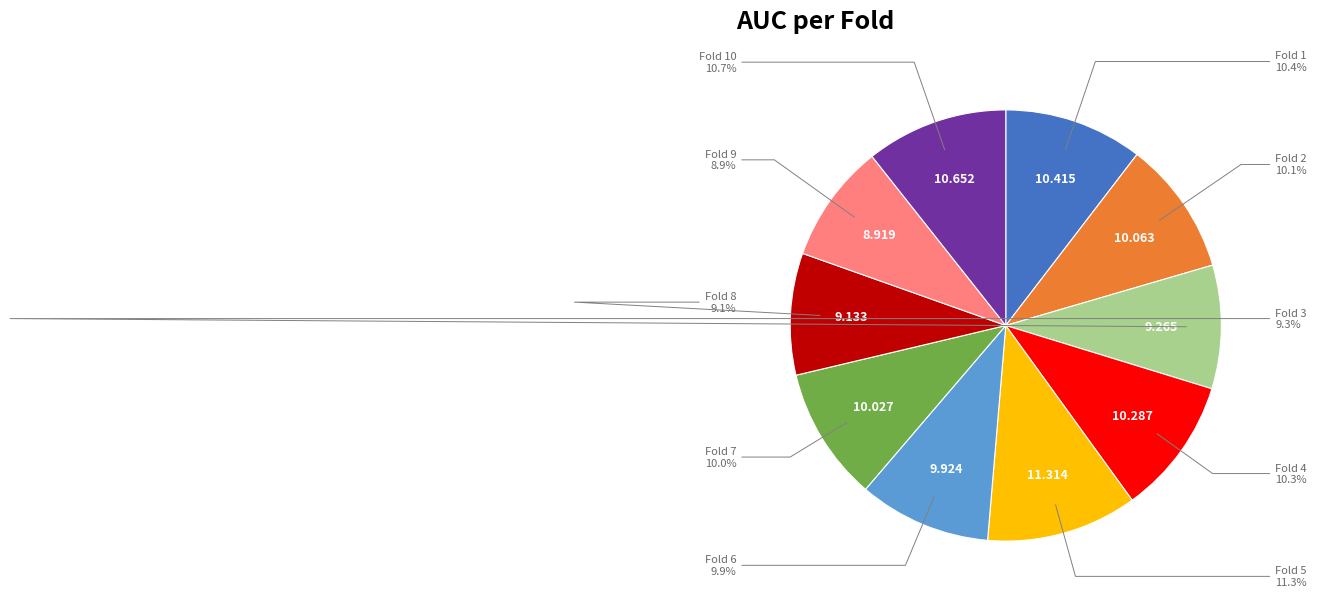

Is there a majority slice in this chart?

No